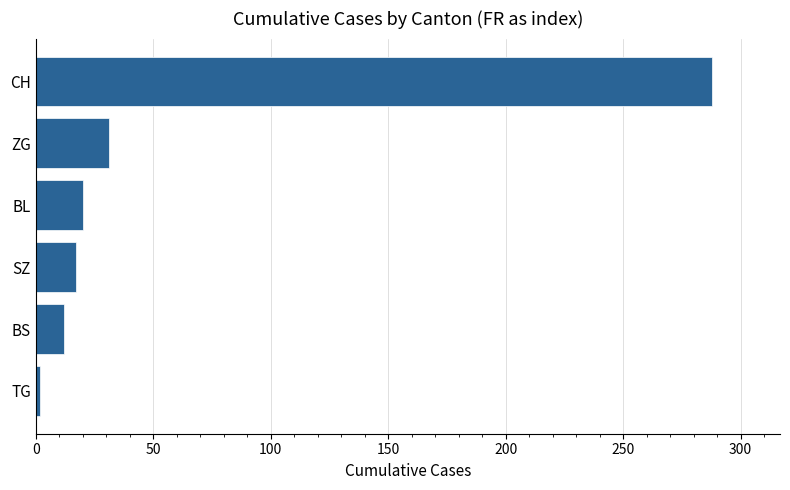

What is the label of the 3rd bar from the top?

BL